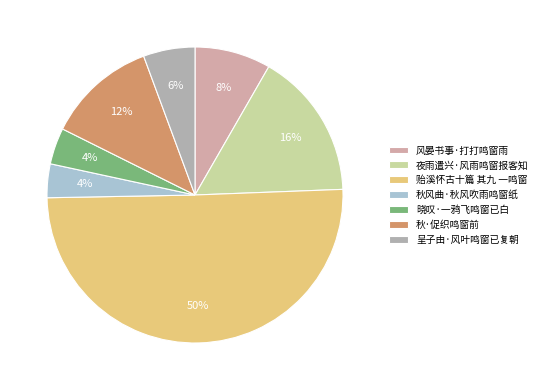

Do 贻溪怀古十篇 其九 一鸣窗 and 秋风曲·秋风吹雨鸣窗纸 together represent more than half of the pie?

Yes